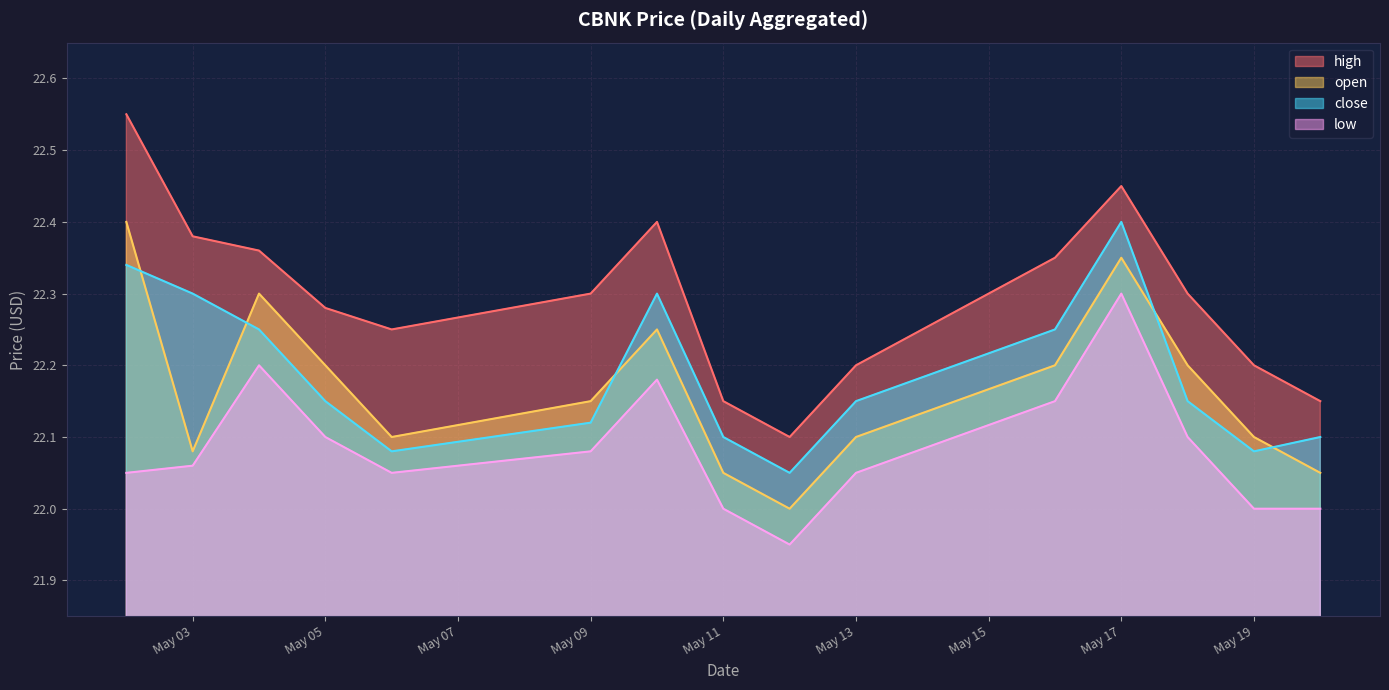

The open series shows 7.1 at May 11. True or false?

False